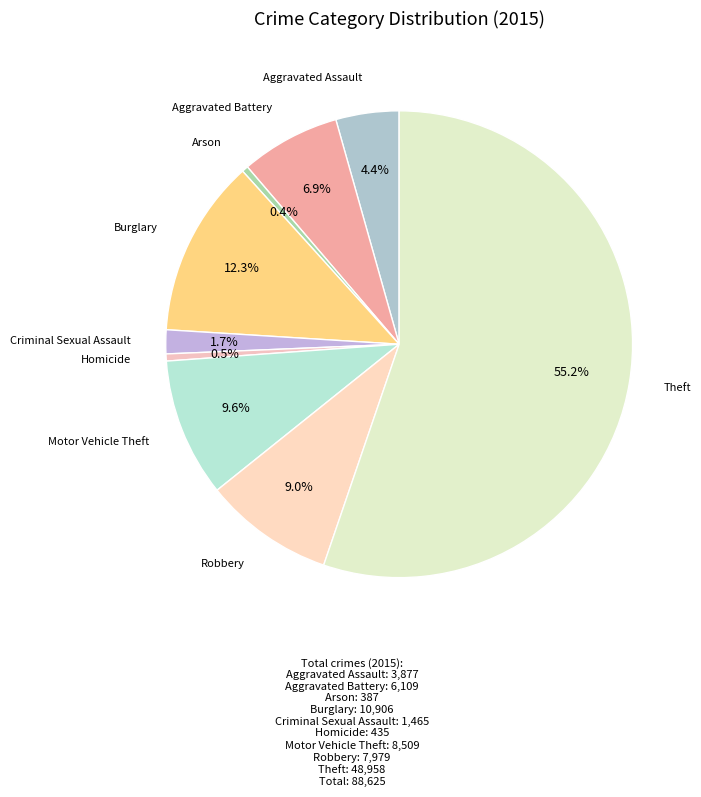

Rank the categories by value from lowest to highest.

Arson, Homicide, Criminal Sexual Assault, Aggravated Assault, Aggravated Battery, Robbery, Motor Vehicle Theft, Burglary, Theft